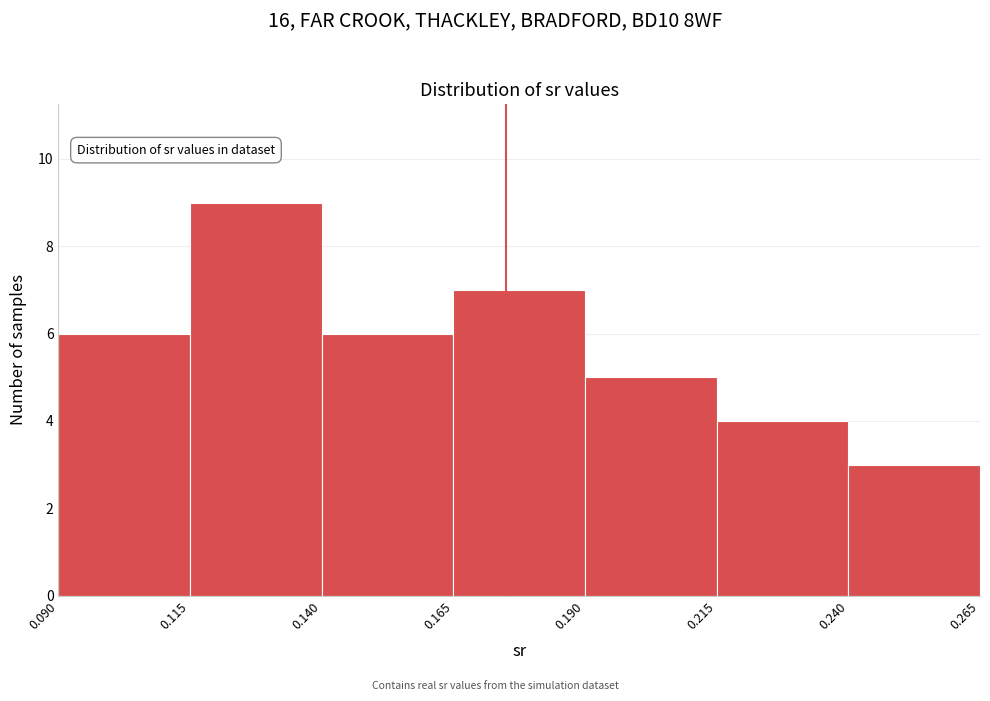

Reading left to right, list every bar in this chart as the range it spans on the x-axis followed by its height. The values are not printed on the chart, so give them approximately, as read against the axis.

0.090 to 0.115: 6
0.115 to 0.140: 9
0.140 to 0.165: 6
0.165 to 0.190: 7
0.190 to 0.215: 5
0.215 to 0.240: 4
0.240 to 0.265: 3